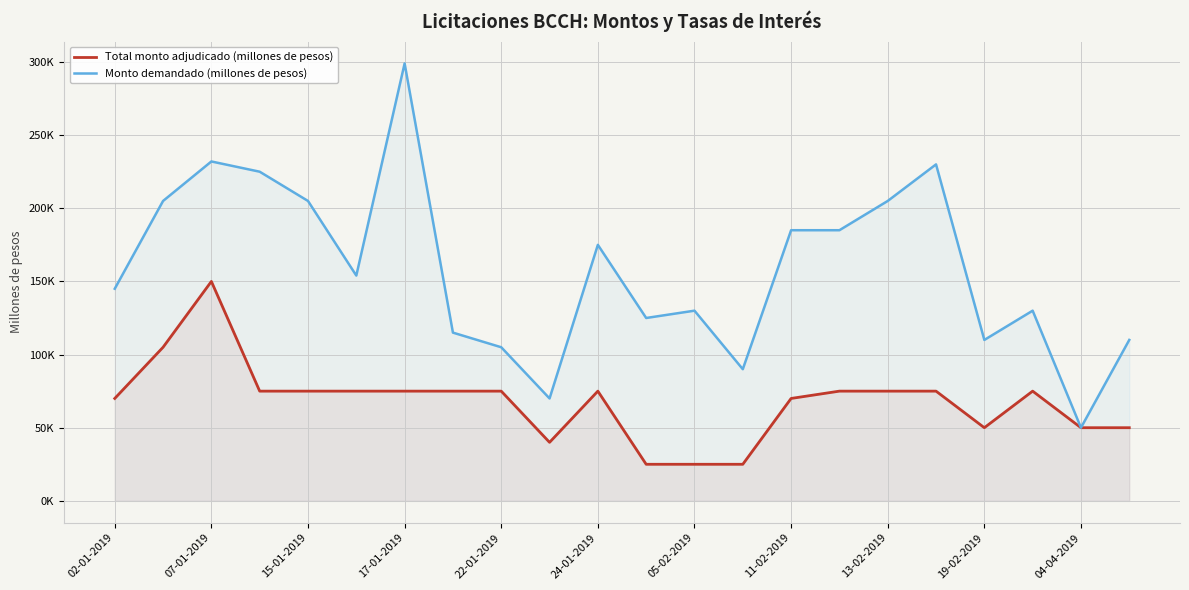

In Total monto adjudicado (millones de pesos), how many points are lower than both neighbors (excluding endpoints)?

2